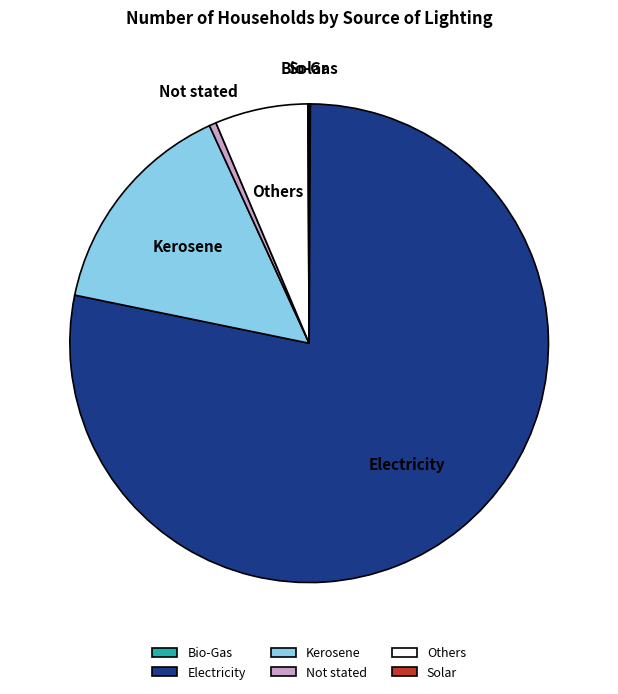

Do Electricity and Kerosene together represent more than half of the pie?

Yes